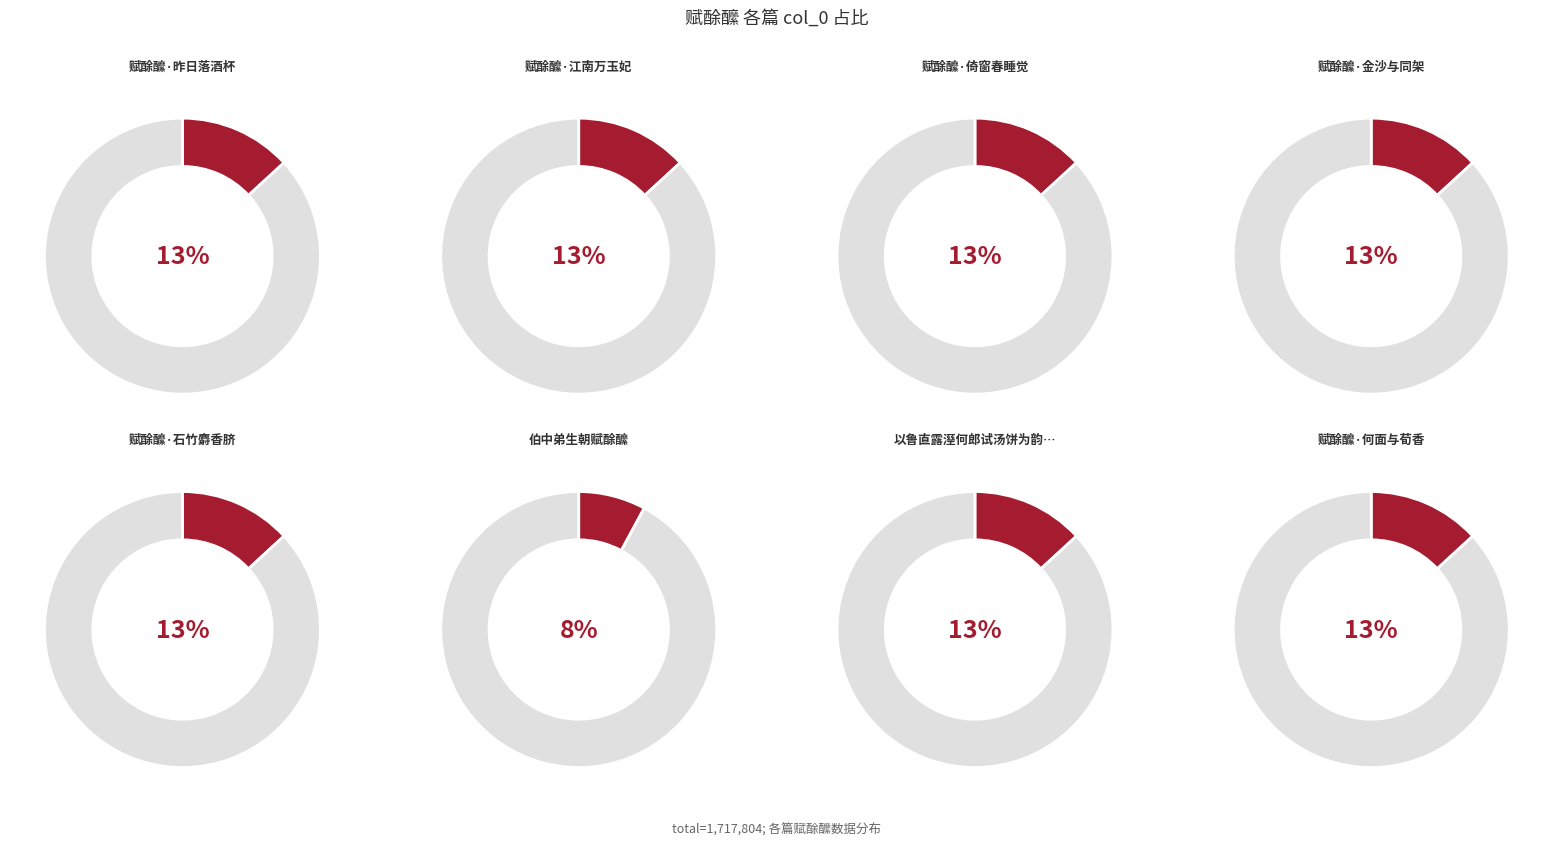

To the nearest percent, what portion does 赋酴醿·江南万玉妃 represent?

13%